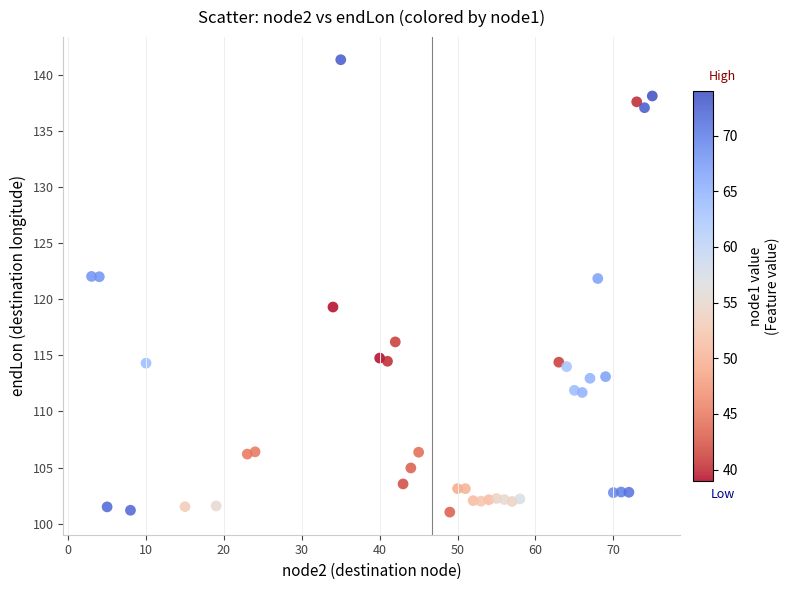

What is the range of X values (max minus min)?

72.0